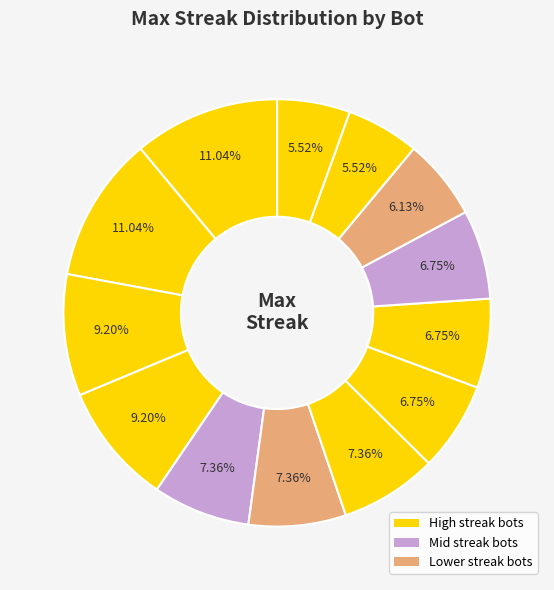

How many segments does this pie chart have?

13